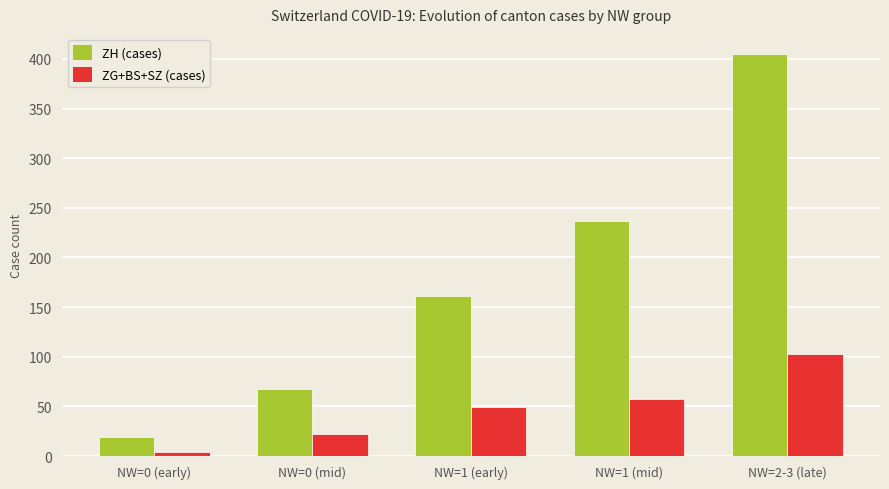

At which category is the sum across all series the highest?

NW=2-3 (late)